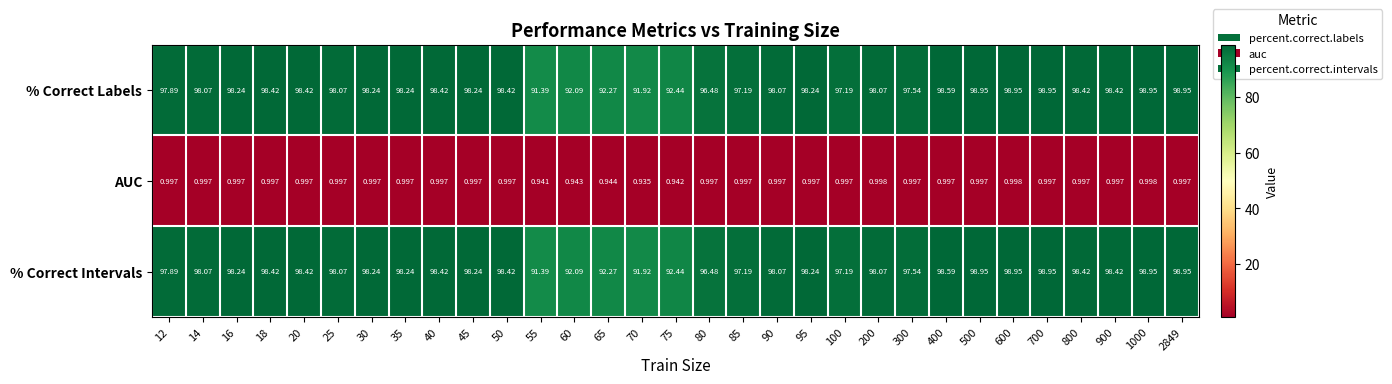

Reading left to right, transcribe all the data shown in this chart.

% Correct Labels: 12=97.9	14=98.1	16=98.2	18=98.4	20=98.4	25=98.1	30=98.2	35=98.2	40=98.4	45=98.2	50=98.4	55=91.4	60=92.1	65=92.3	70=91.9	75=92.4	80=96.5	85=97.2	90=98.1	95=98.2	100=97.2	200=98.1	300=97.5	400=98.6	500=99.0	600=99.0	700=99.0	800=98.4	900=98.4	1000=99.0	2849=99.0
AUC: 12=1.0	14=1.0	16=1.0	18=1.0	20=1.0	25=1.0	30=1.0	35=1.0	40=1.0	45=1.0	50=1.0	55=0.9	60=0.9	65=0.9	70=0.9	75=0.9	80=1.0	85=1.0	90=1.0	95=1.0	100=1.0	200=1.0	300=1.0	400=1.0	500=1.0	600=1.0	700=1.0	800=1.0	900=1.0	1000=1.0	2849=1.0
% Correct Intervals: 12=97.9	14=98.1	16=98.2	18=98.4	20=98.4	25=98.1	30=98.2	35=98.2	40=98.4	45=98.2	50=98.4	55=91.4	60=92.1	65=92.3	70=91.9	75=92.4	80=96.5	85=97.2	90=98.1	95=98.2	100=97.2	200=98.1	300=97.5	400=98.6	500=99.0	600=99.0	700=99.0	800=98.4	900=98.4	1000=99.0	2849=99.0